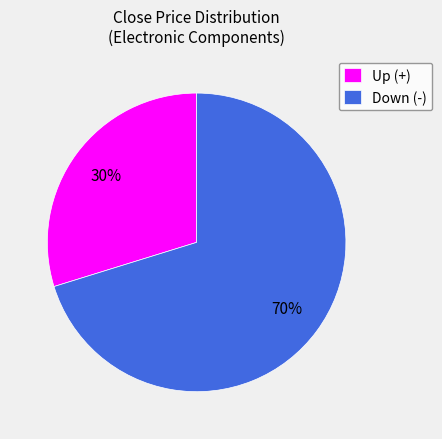

What is the ratio of the value at Up (+) to the value at Down (-)?

0.4